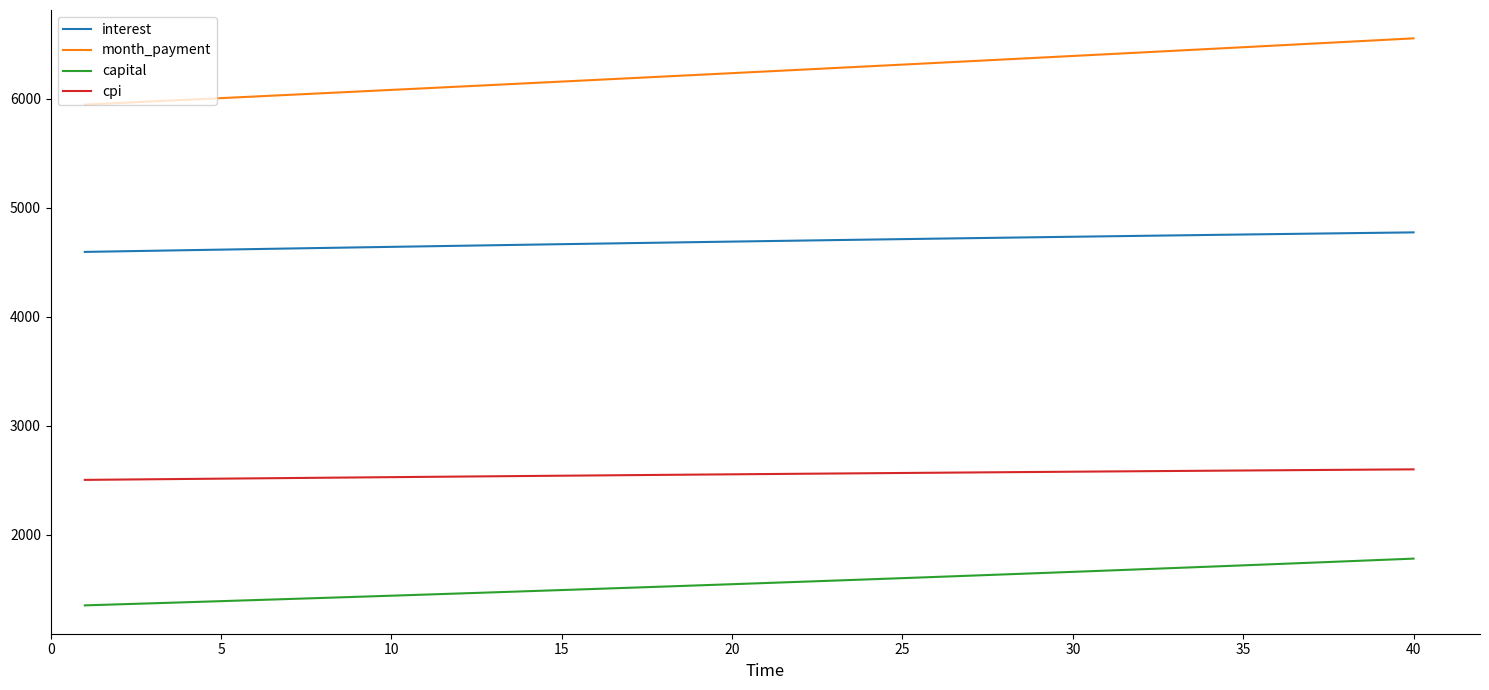

True or false: interest and cpi intersect in this chart.

False